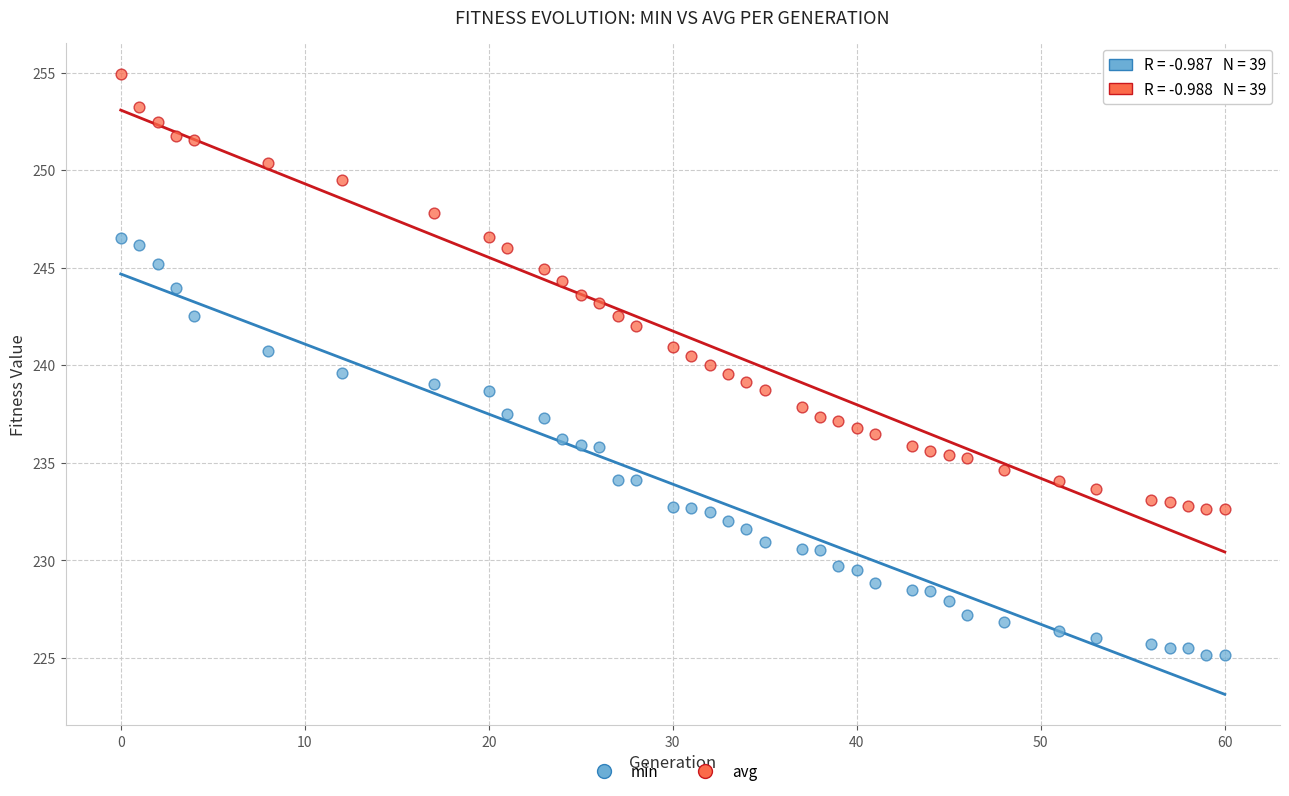

Across all data points, what is the range of X values (max minus min)?

60.0